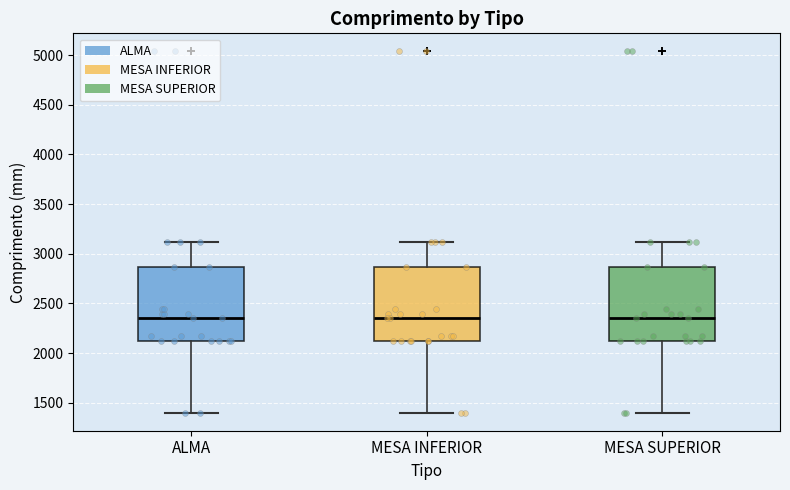

Reading left to right, transcribe this box plot: for each box, give where its median line is, the range the box spans, and where its two whiskers end, as read against the y-axis. The values are not printed on the chart, so give them approximately, as read against the axis.

ALMA: median 2350, box 2100 to 2850, whiskers 1400 to 3100
MESA INFERIOR: median 2350, box 2100 to 2850, whiskers 1400 to 3100
MESA SUPERIOR: median 2350, box 2100 to 2850, whiskers 1400 to 3100